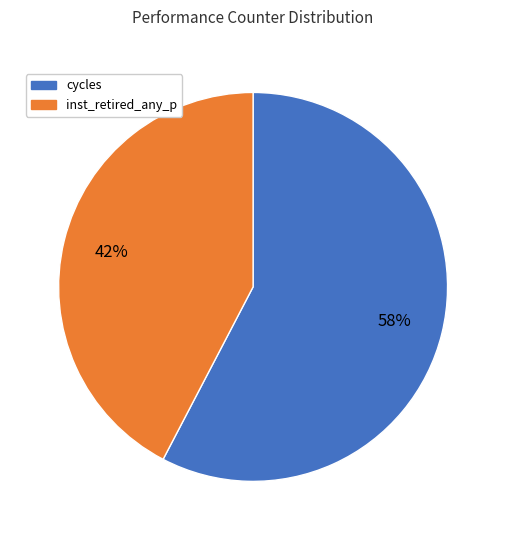

Is there any slice that represents more than half of the pie?

Yes